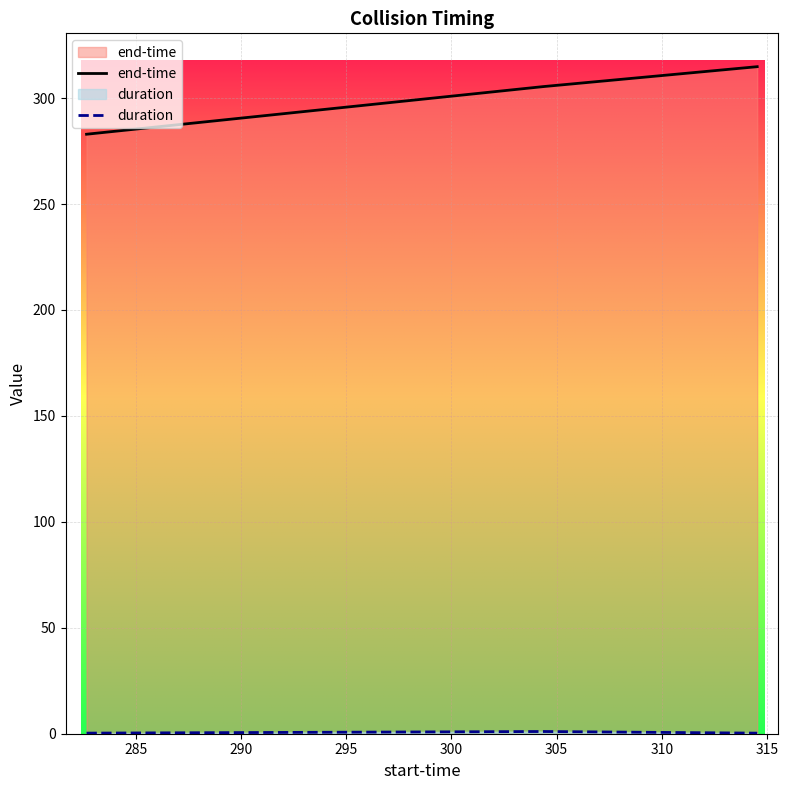

Which series has the widest spread of values?

end-time